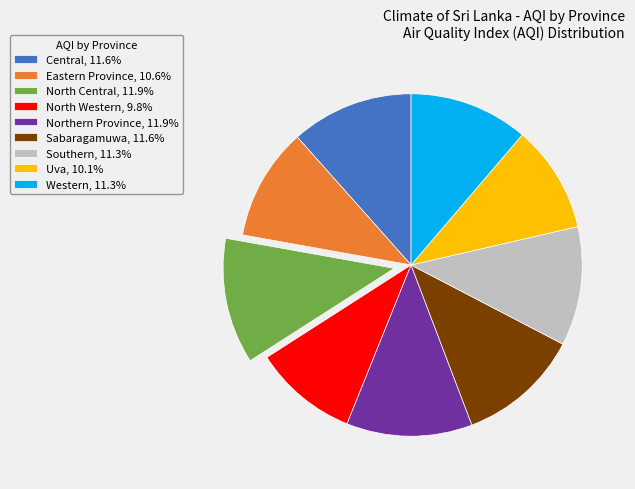

Is it true that Northern Province is 25% of the pie?

False